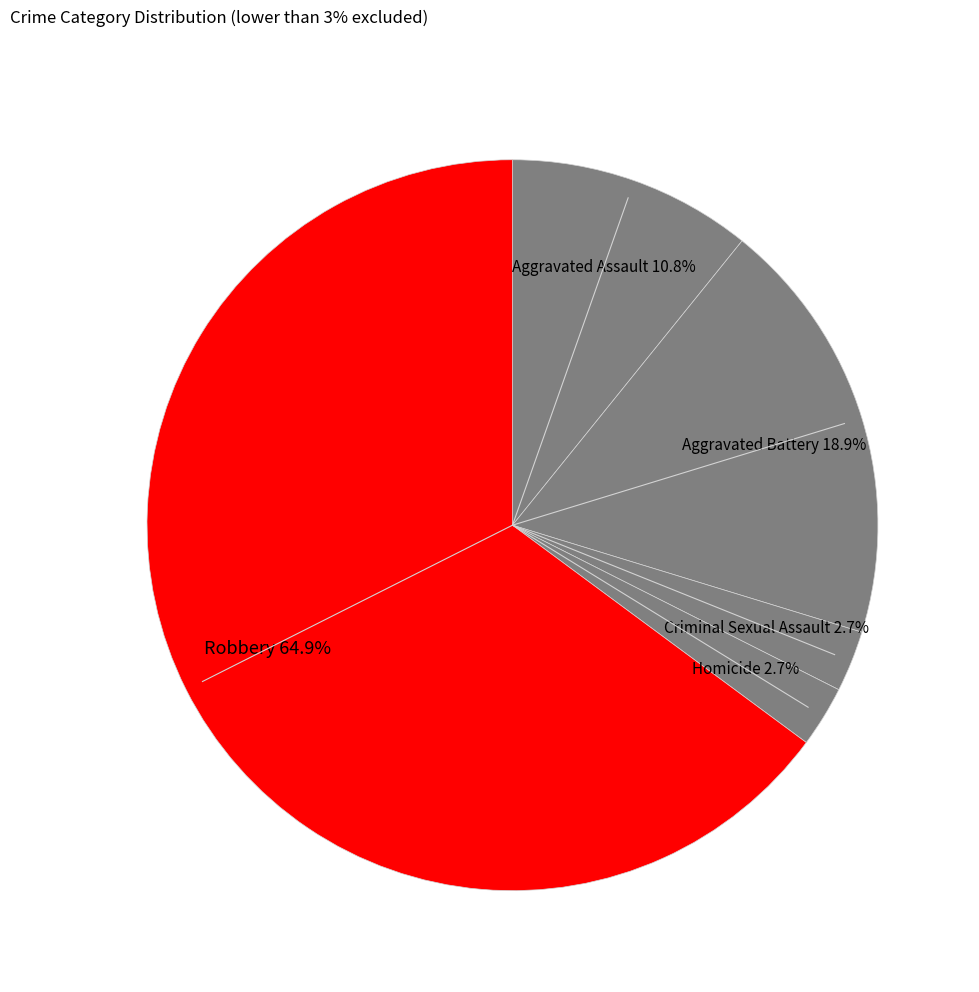

To the nearest percent, what is the average slice percentage?

20%